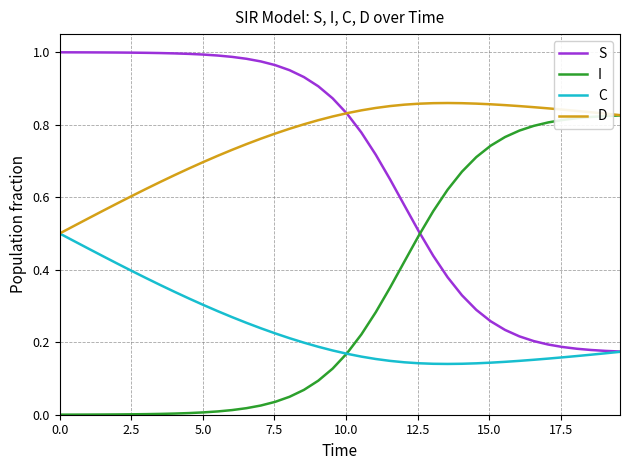

Which series has the largest total across all categories?

D